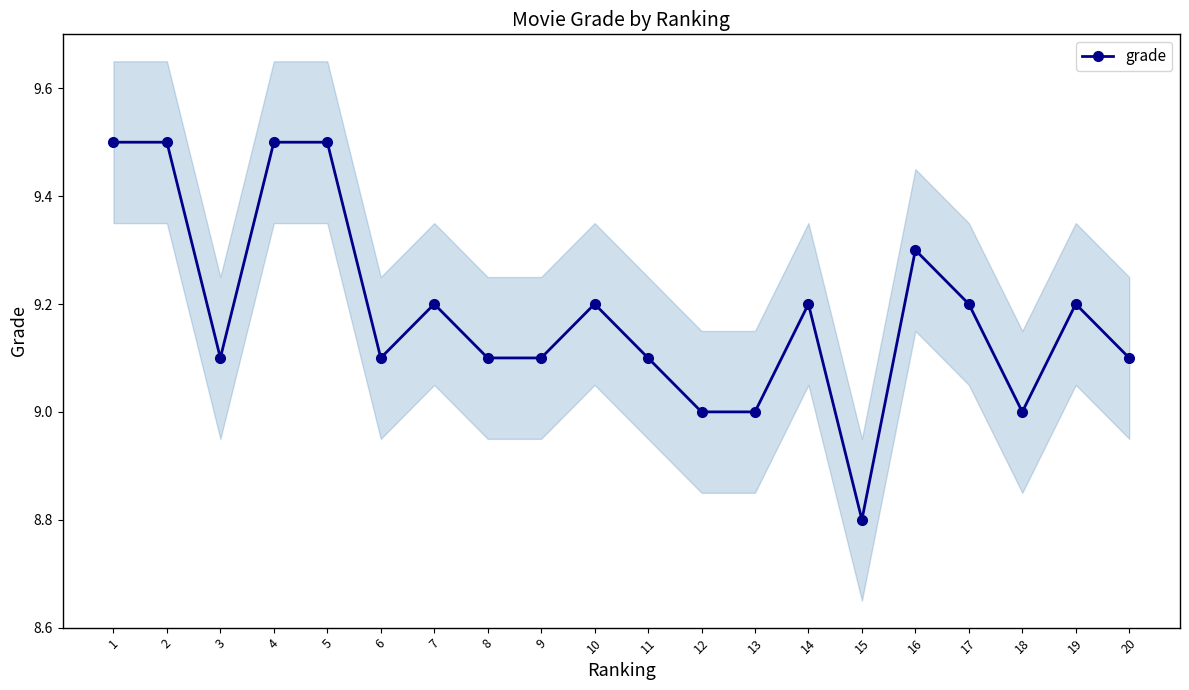

List the labels in order of value, smallest first.

15, 12, 13, 18, 3, 6, 8, 9, 11, 20, 7, 10, 14, 17, 19, 16, 1, 2, 4, 5